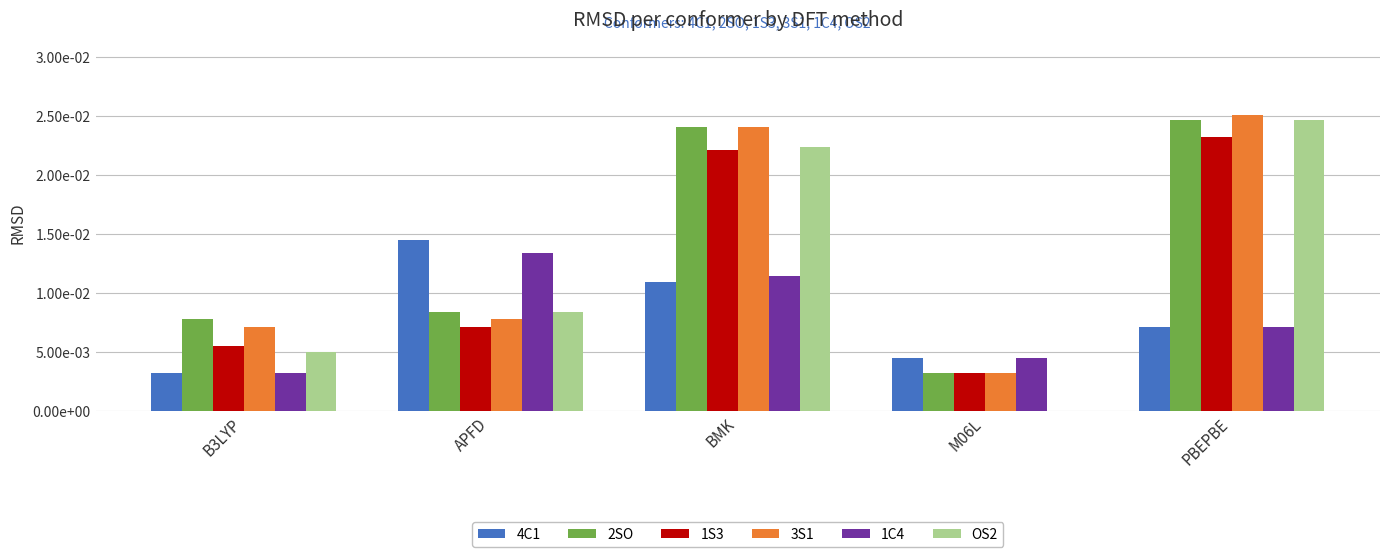

Which series changed the most between B3LYP and BMK?

OS2